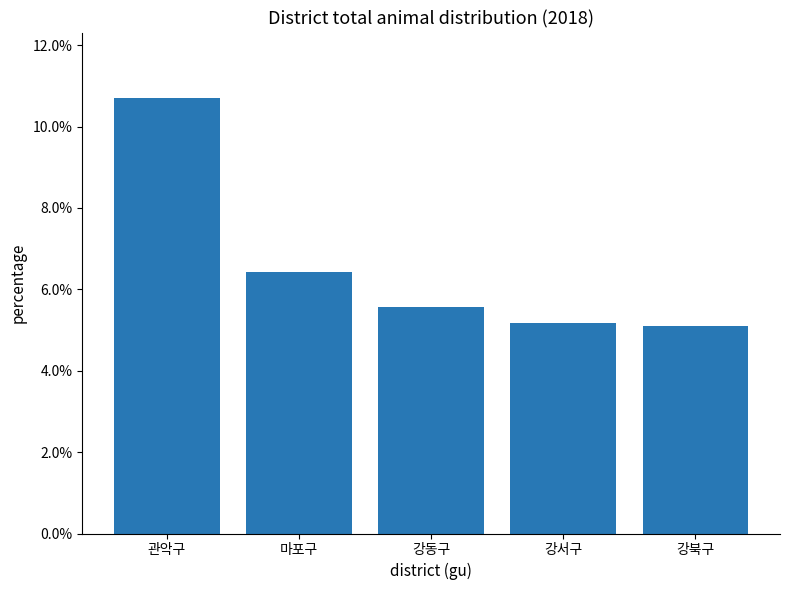

What is the label of the 3rd bar from the left?

강동구